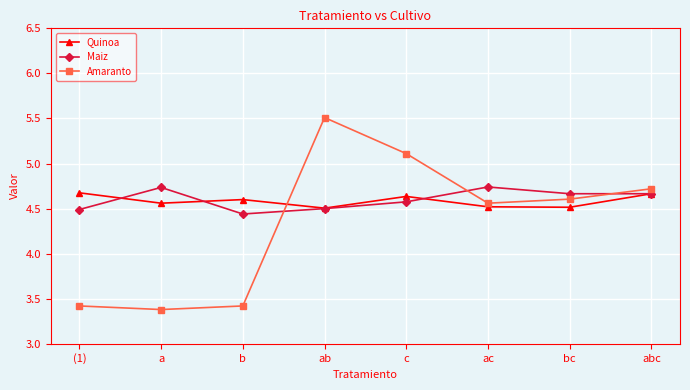

How many Maiz values are between 4 and 5?

8